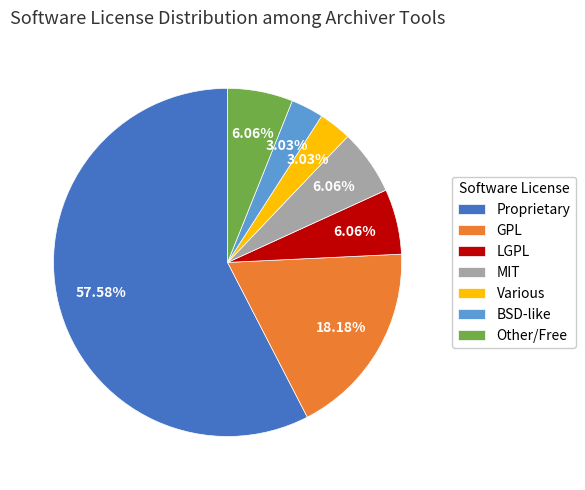

To the nearest percent, what is the difference between the GPL and Other/Free slice percentages?

12%